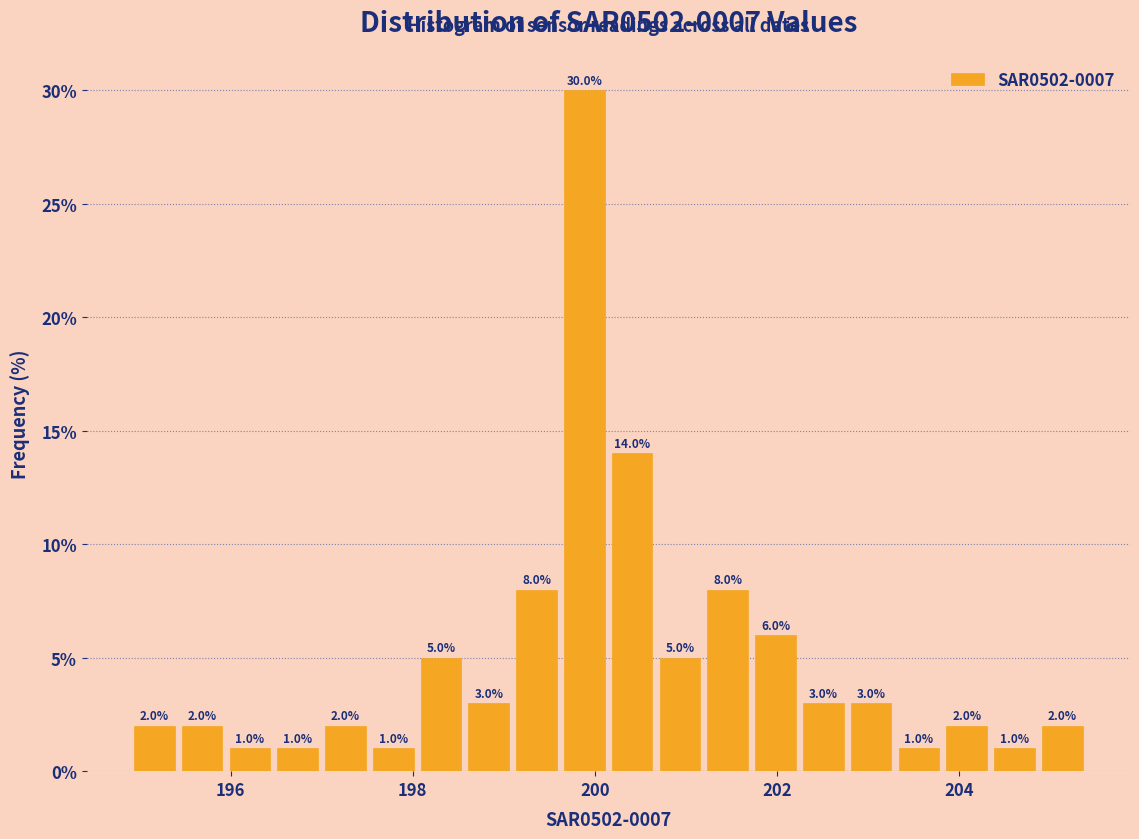

Around what value on the x-axis is the tallest bar? Give the approximate position of its centre, as read against the axis.

199.8